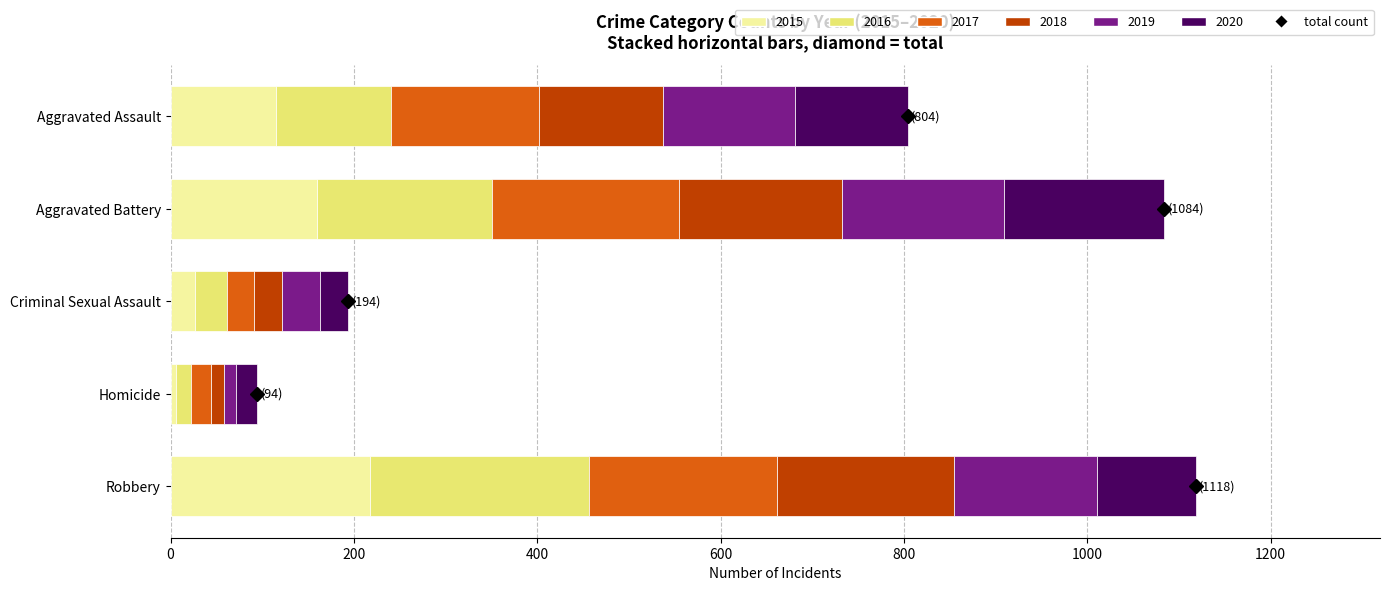

What is the average value of the 2015 series?

105